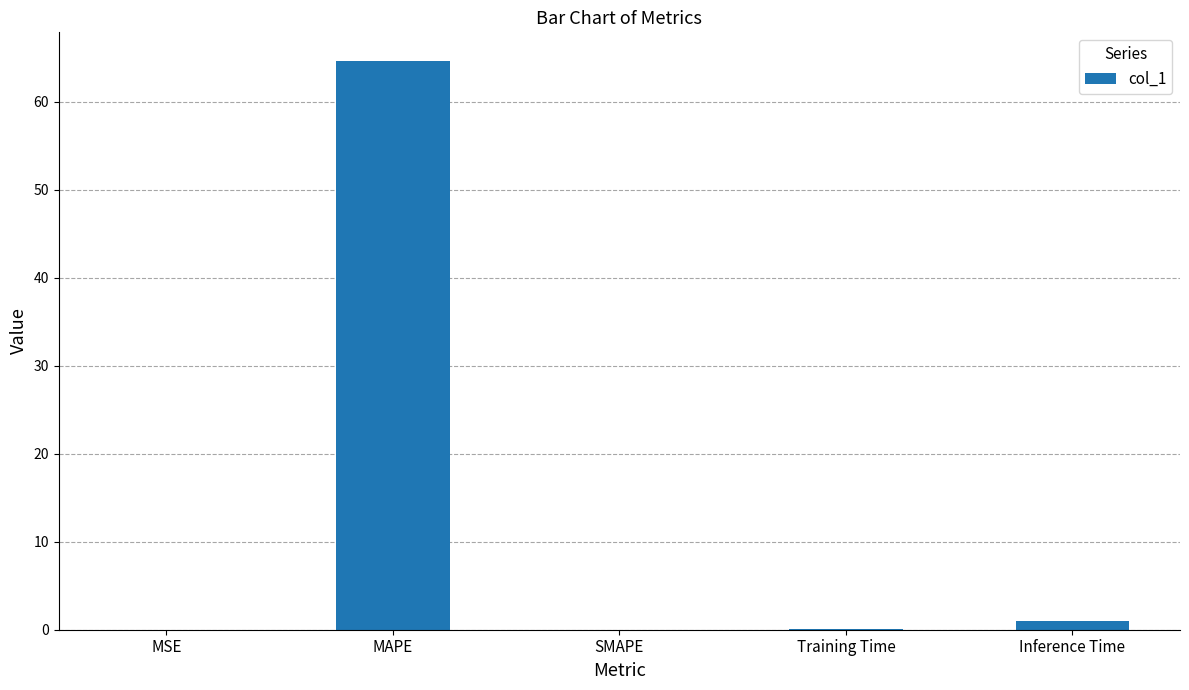

What is the change in value from MAPE to SMAPE?

-64.6